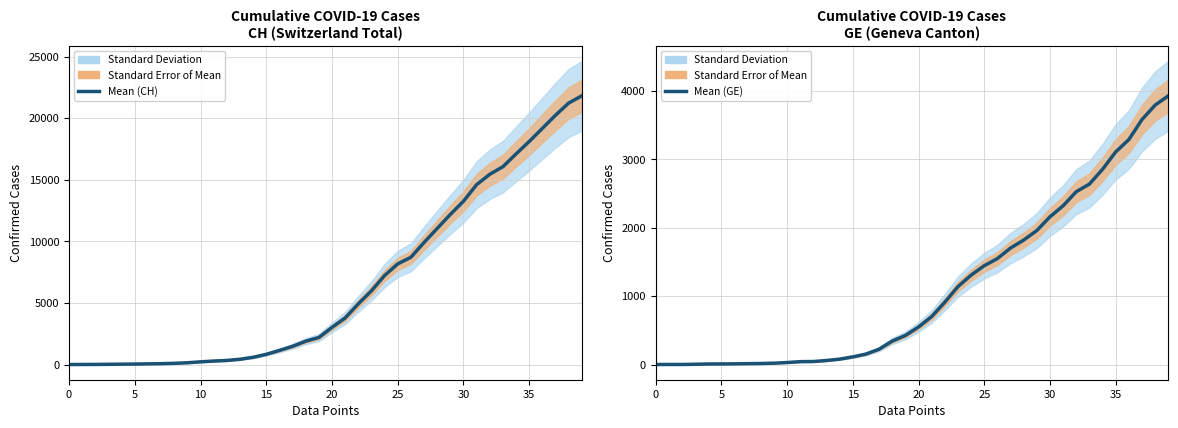

Which series has the largest range (max minus min)?

Mean (CH)